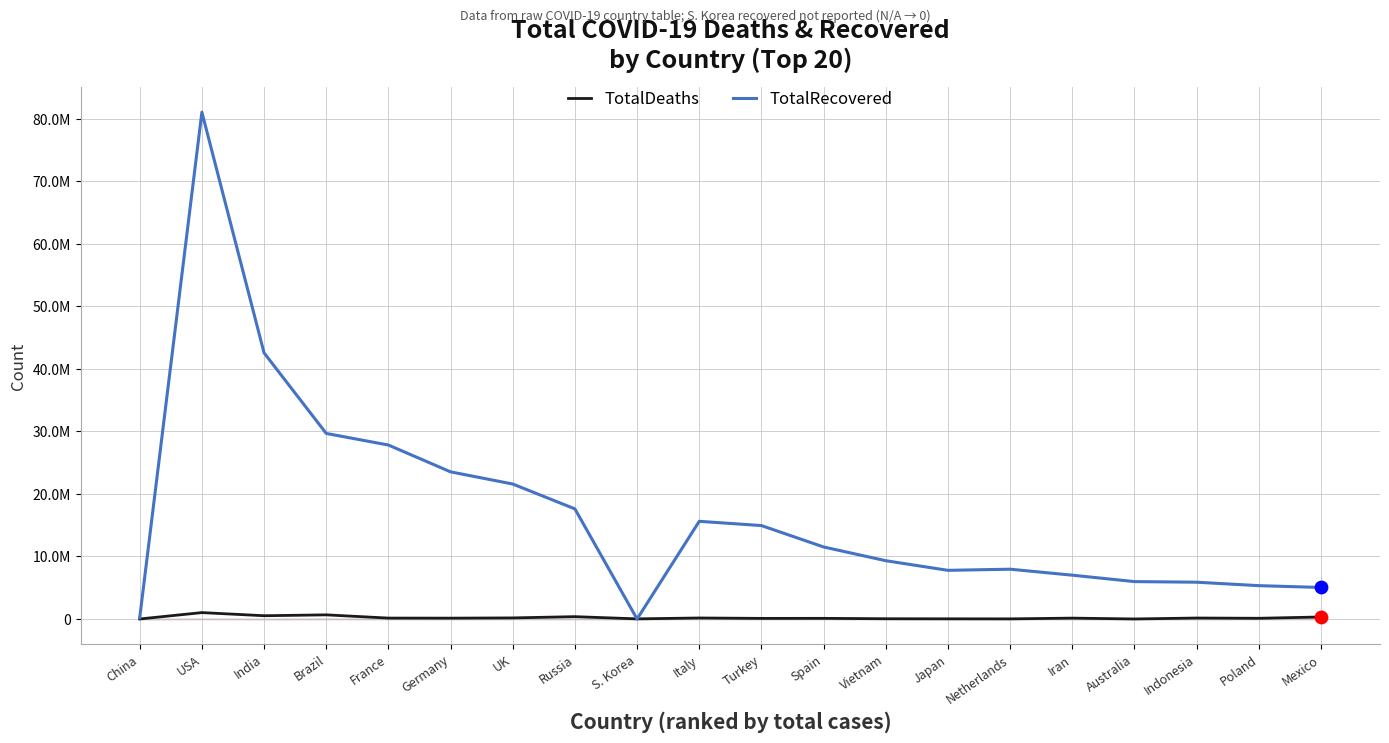

Which series contains the lowest Y value?

TotalRecovered